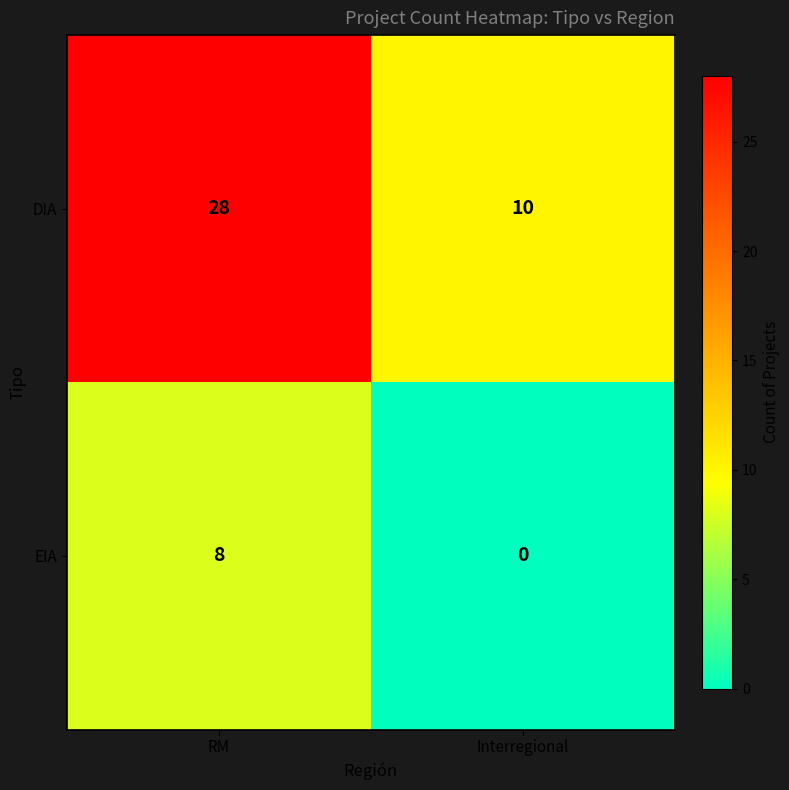

What is the total value across all series at Interregional?

10